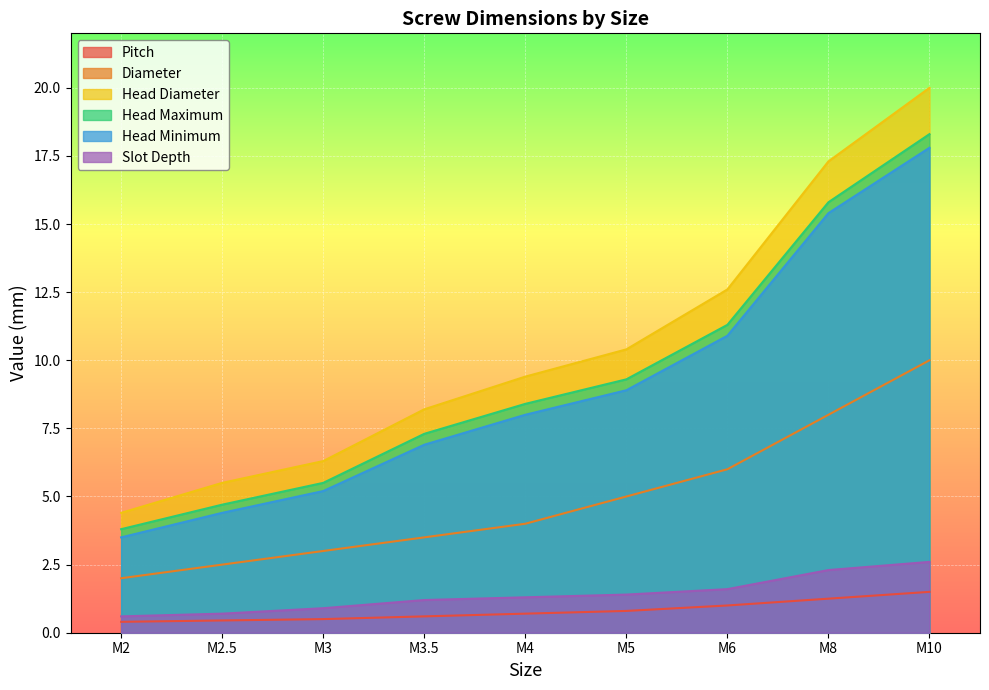

At how many categories does at least one series exceed 17?

2